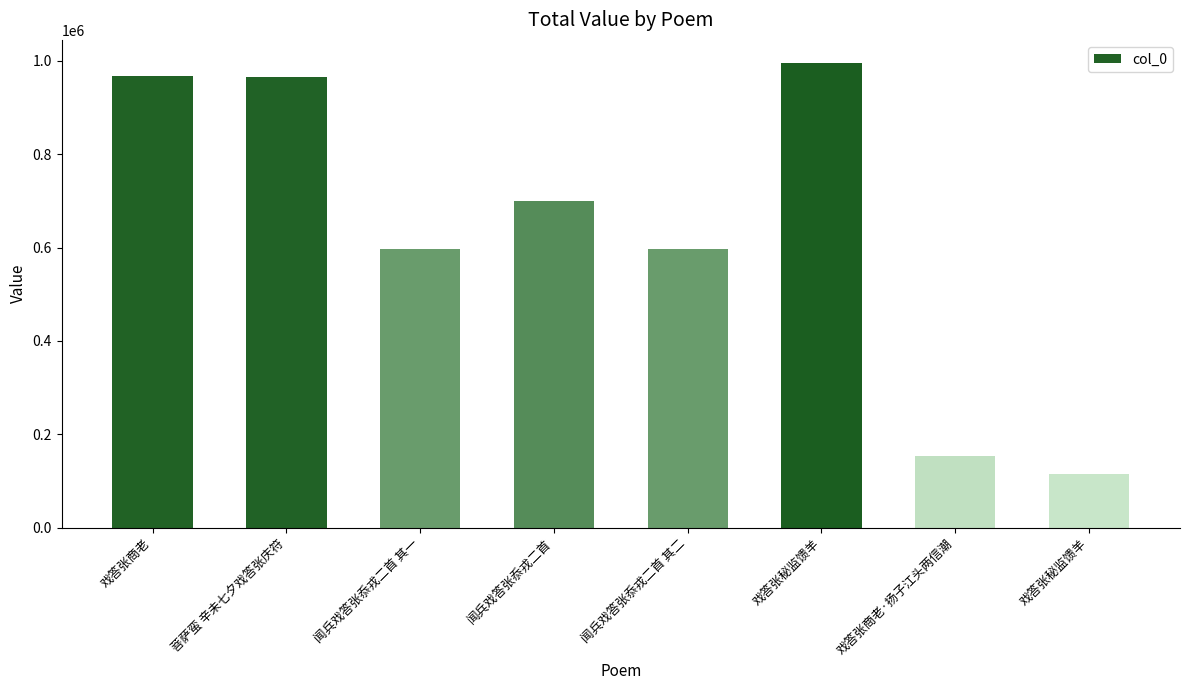

What value does the data have at 闻兵戏答张忝戎二首 其二?

596758